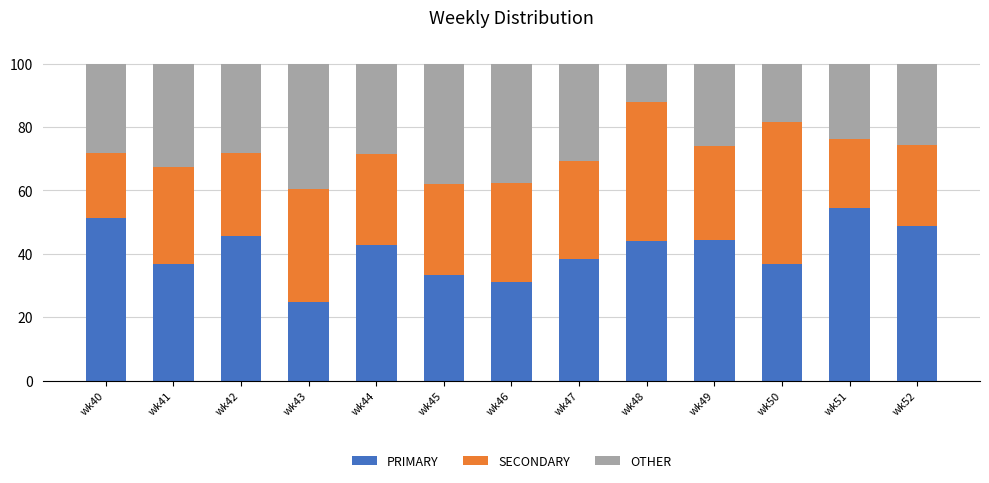

What is the lowest value of the PRIMARY series?

25.0